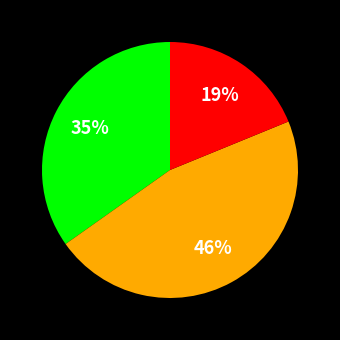

Does any single category account for the majority?

No